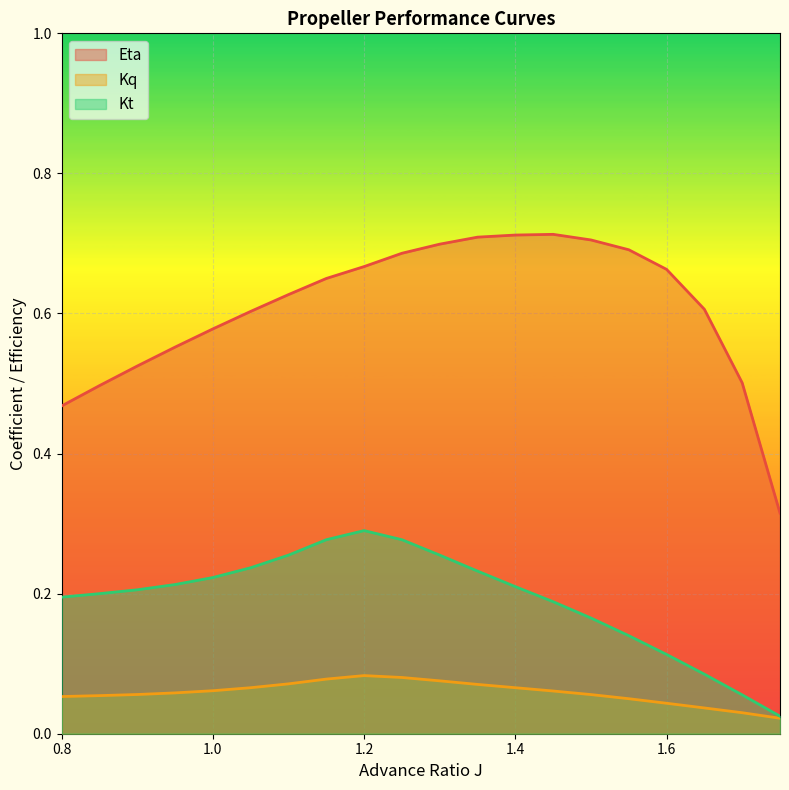

What position from the right is 1.25?

11